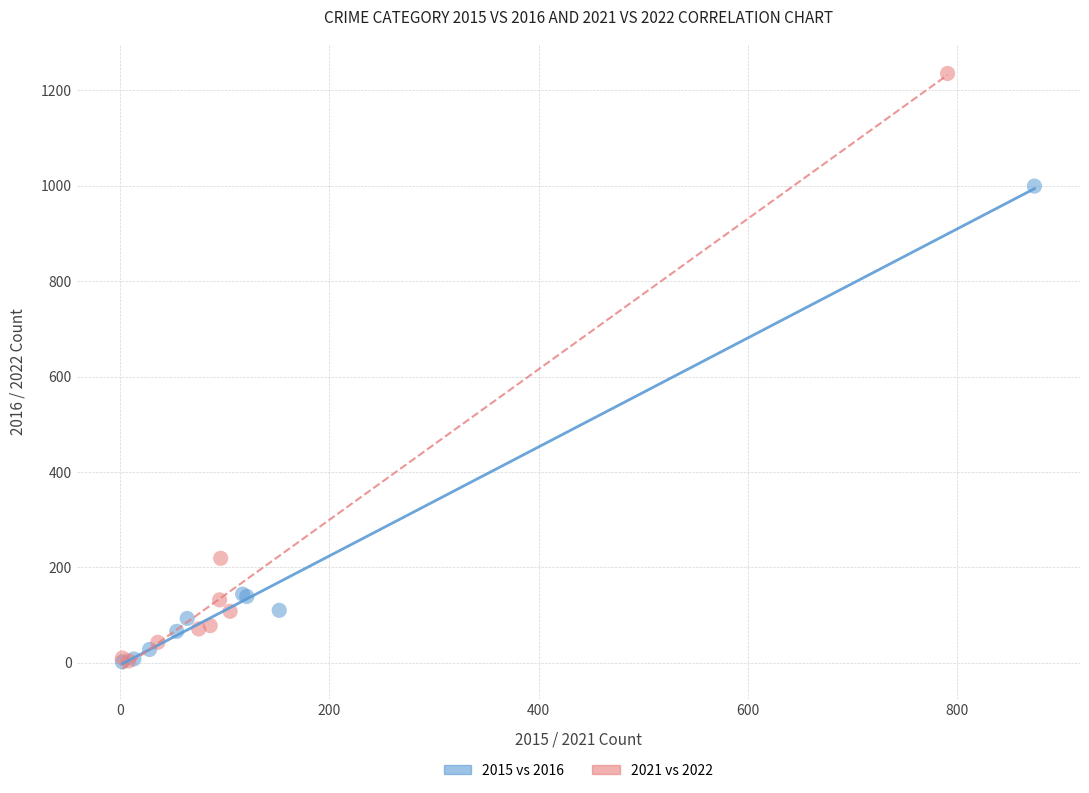

Which series has the widest spread of Y values?

2021 vs 2022